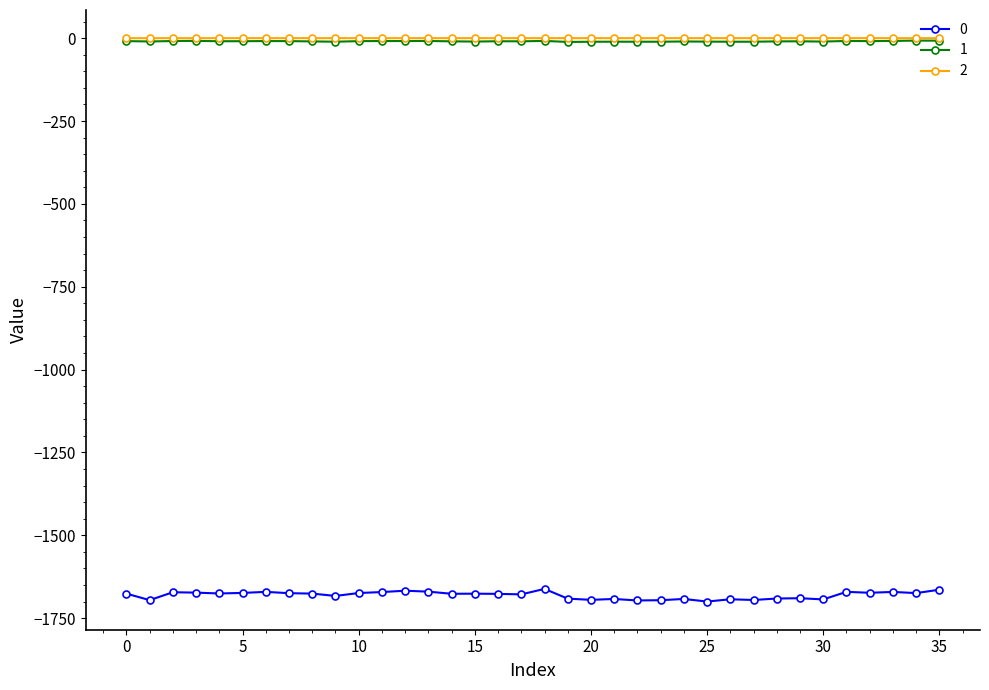

True or false: 1 and 2 cross at least once.

False